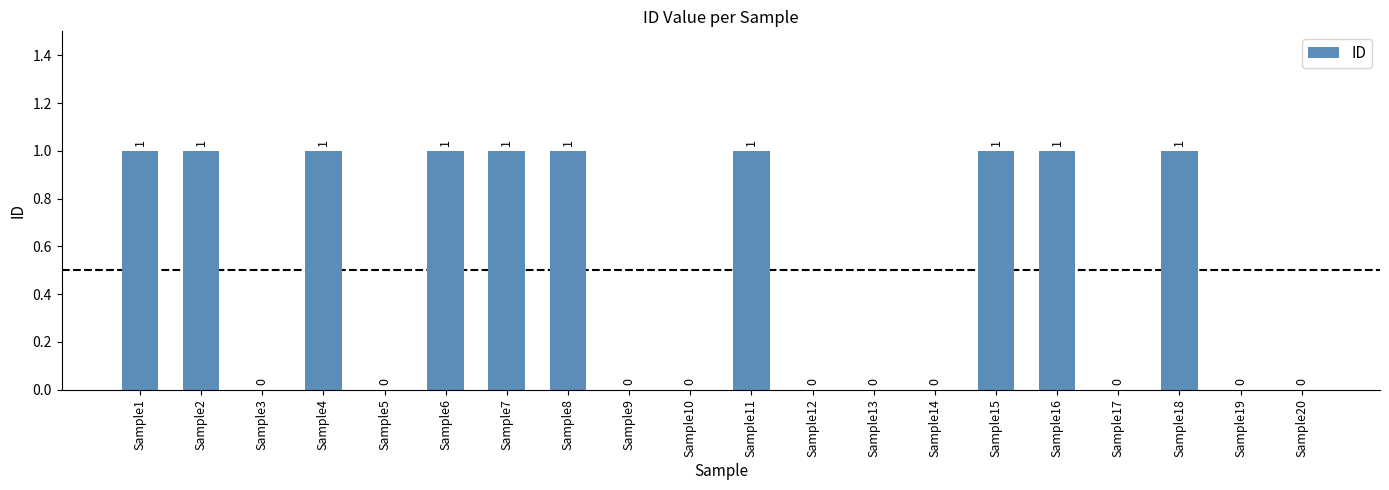

Reading left to right, transcribe all the data shown in this chart.

1	1	0	1	0	1	1	1	0	0	1	0	0	0	1	1	0	1	0	0